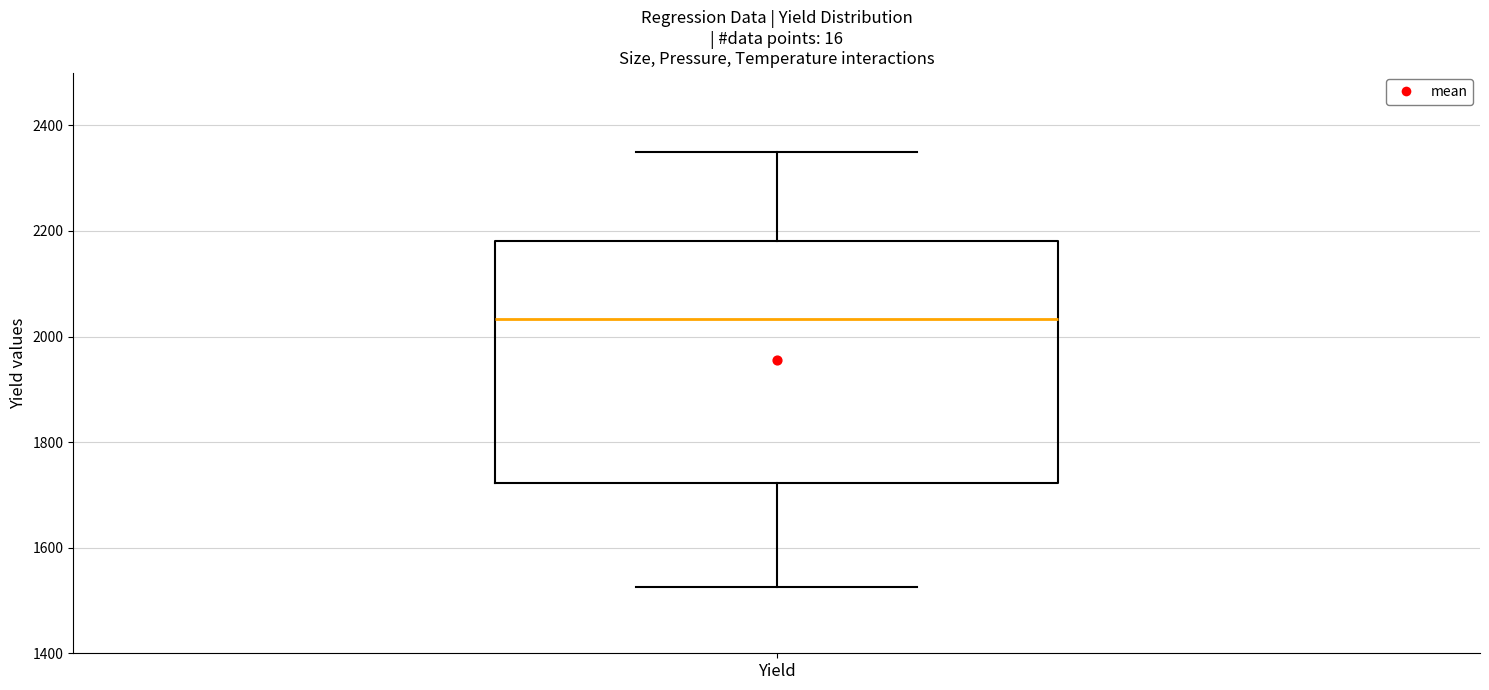

Transcribe this box plot: give where the median line is, the range the box spans, and where the two whiskers end, as read against the y-axis. The values are not printed on the chart, so give them approximately, as read against the axis.

median 2040, box 1720 to 2180, whiskers 1520 to 2360